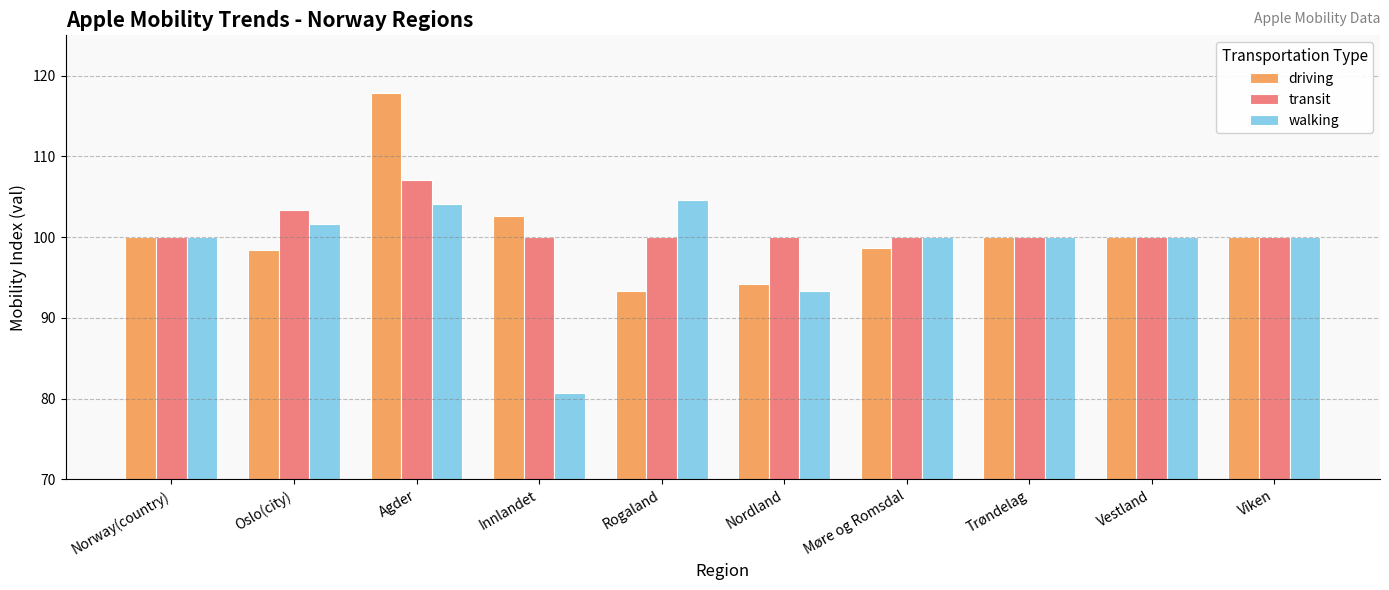

How many categories are shown in the chart?

10